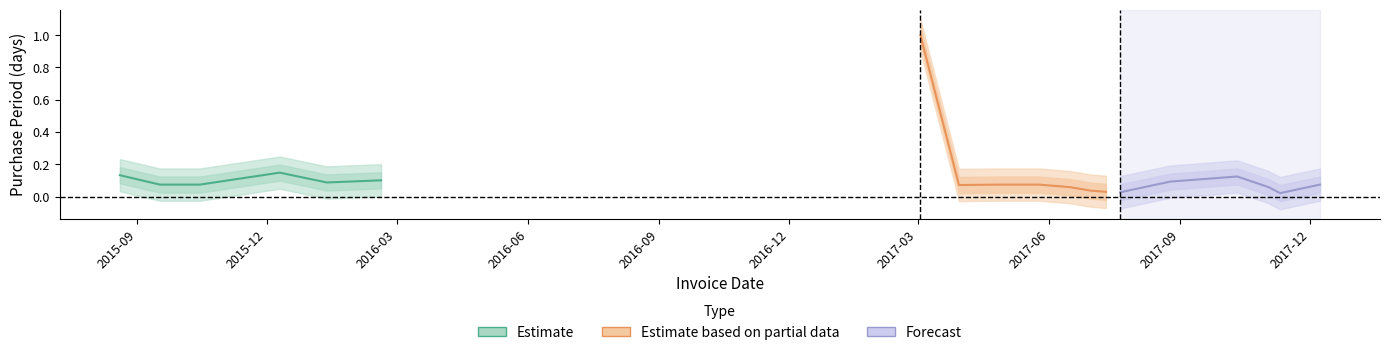

How many points are lower than both their immediate neighbors (excluding endpoints)?

1